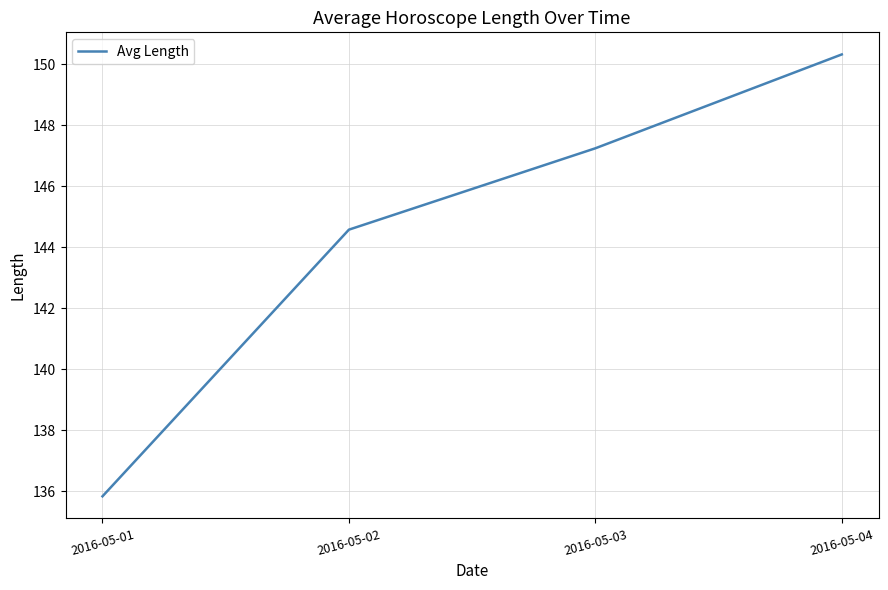

Which category has the lowest value across all series?

2016-05-01